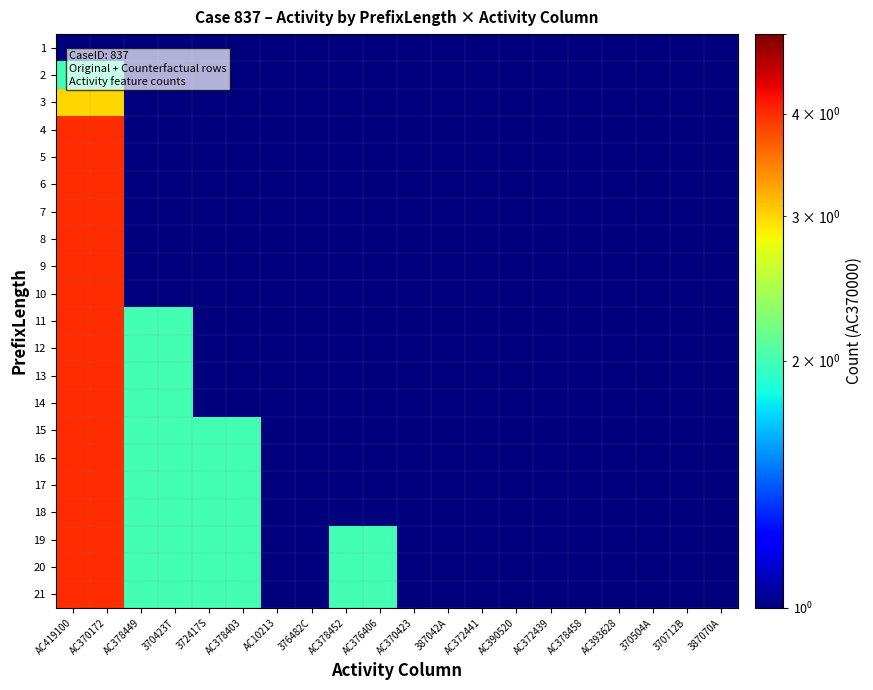

At AC378452, list the series in order from smallest to largest.

1, 2, 3, 4, 5, 6, 7, 8, 9, 10, 11, 12, 13, 14, 15, 16, 17, 18, 19, 20, 21